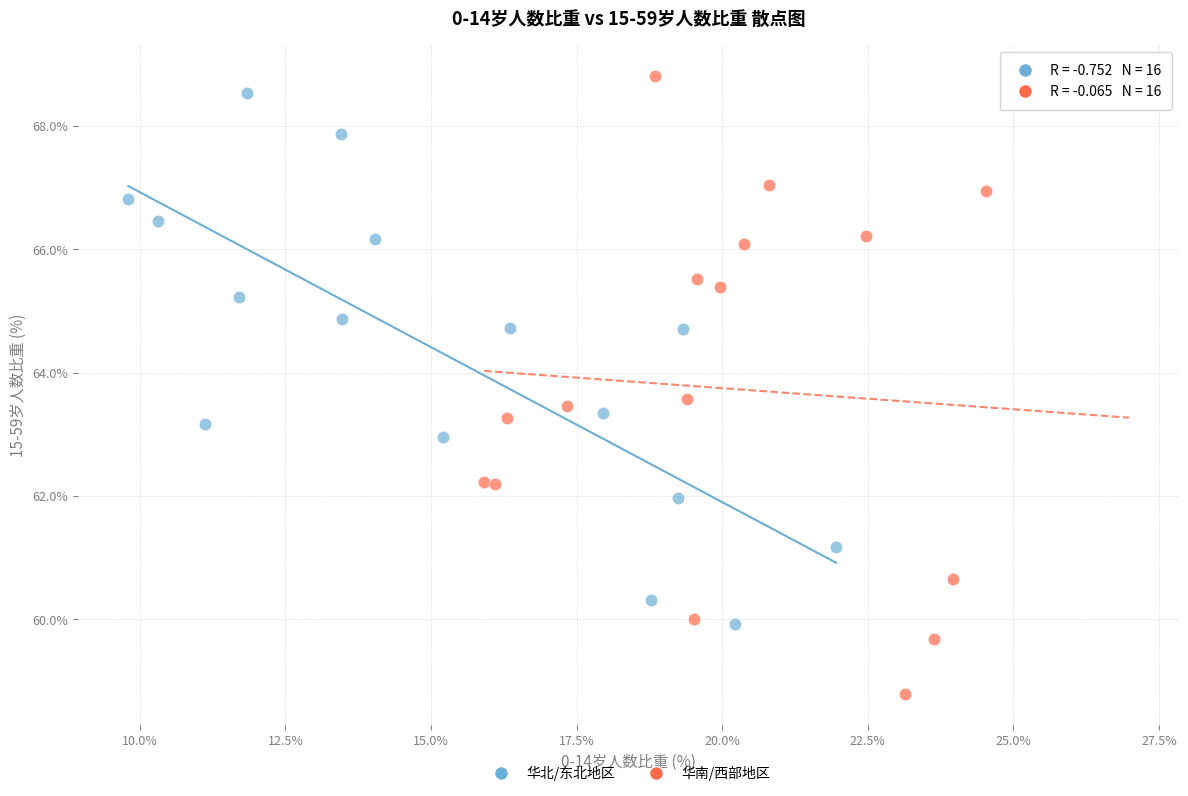

Which series has the largest Y range (max minus min)?

华南/西部地区